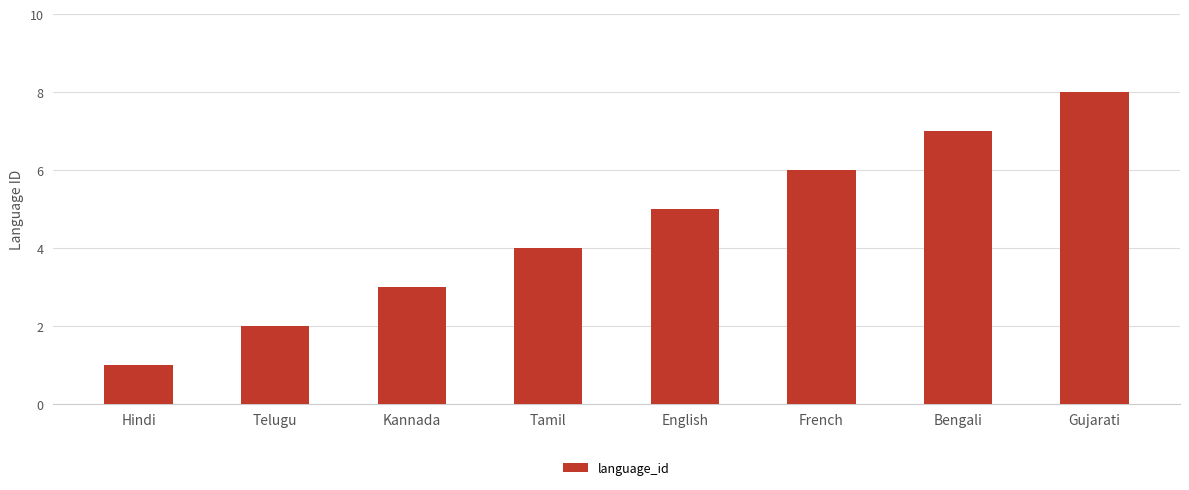

List the labels in order of value, largest first.

Gujarati, Bengali, French, English, Tamil, Kannada, Telugu, Hindi